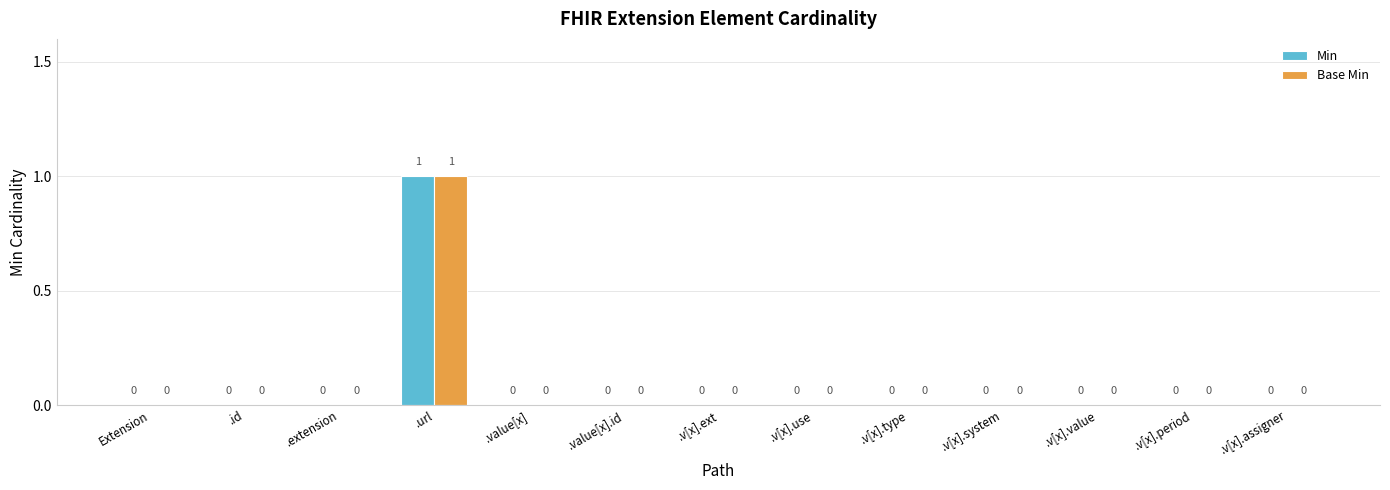

How many data points in Base Min are above 0?

1